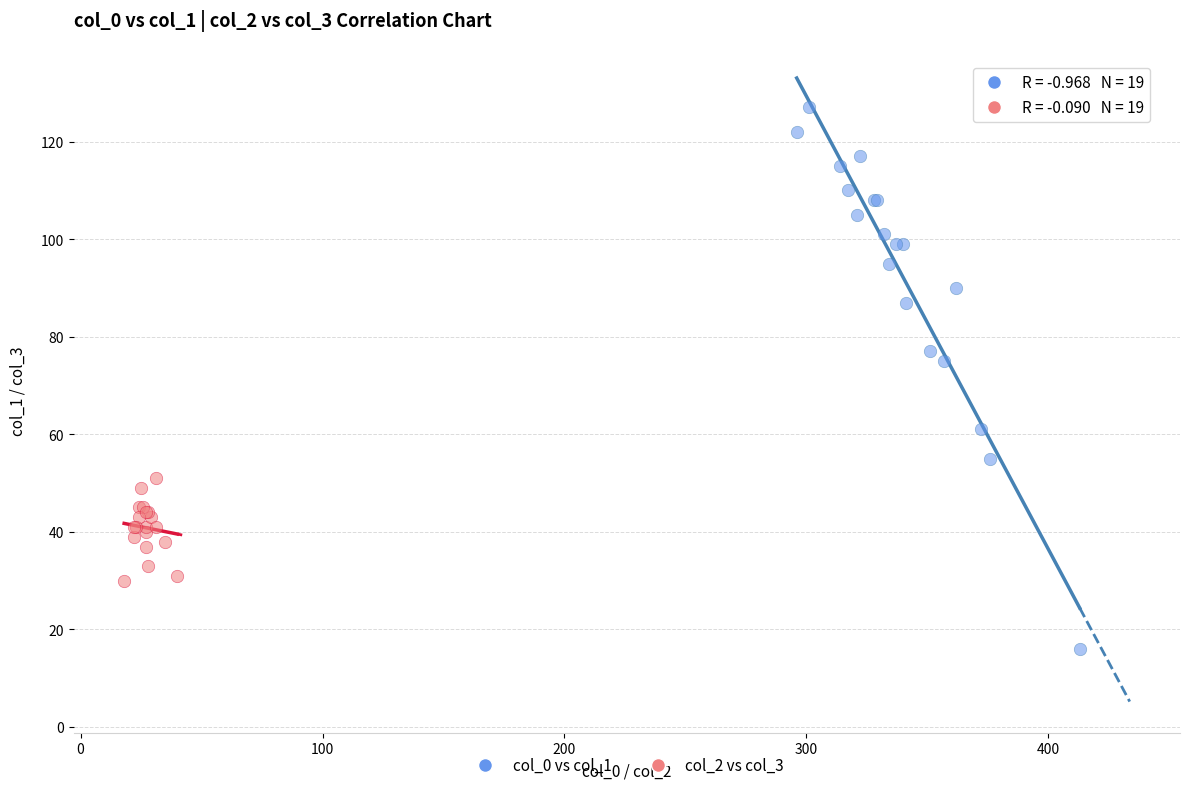

Which series contains the lowest Y value?

col_0 vs col_1